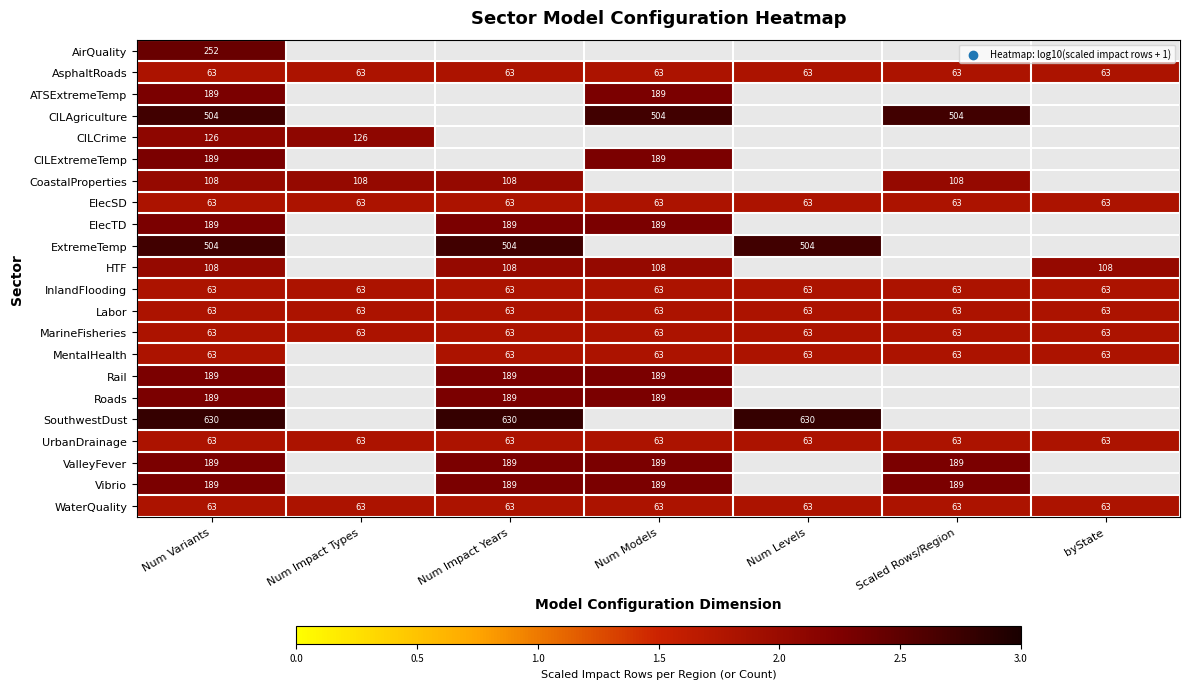

Is the value of CILCrime at Num Impact Types greater than the value of AsphaltRoads at Num Impact Types?

Yes